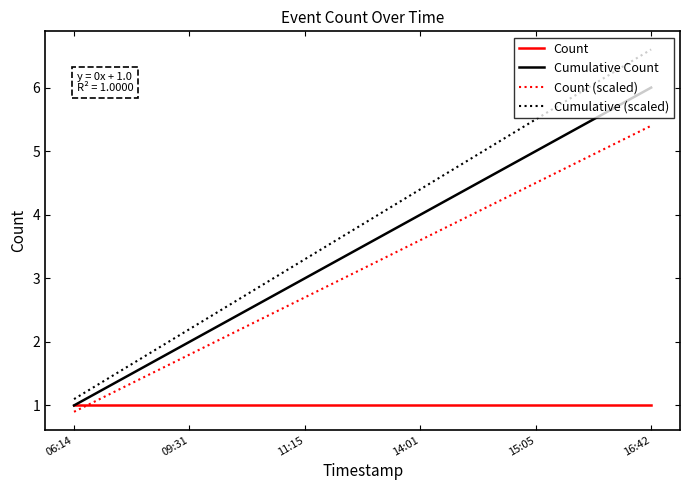

Reading right to left, transcribe all the data shown in this chart.

Count: 16:42=1.0	15:05=1.0	14:01=1.0	11:15=1.0	09:31=1.0	06:14=1.0
Cumulative Count: 16:42=6.0	15:05=5.0	14:01=4.0	11:15=3.0	09:31=2.0	06:14=1.0
Count (scaled): 16:42=5.4	15:05=4.5	14:01=3.6	11:15=2.7	09:31=1.8	06:14=0.9
Cumulative (scaled): 16:42=6.6	15:05=5.5	14:01=4.4	11:15=3.3	09:31=2.2	06:14=1.1